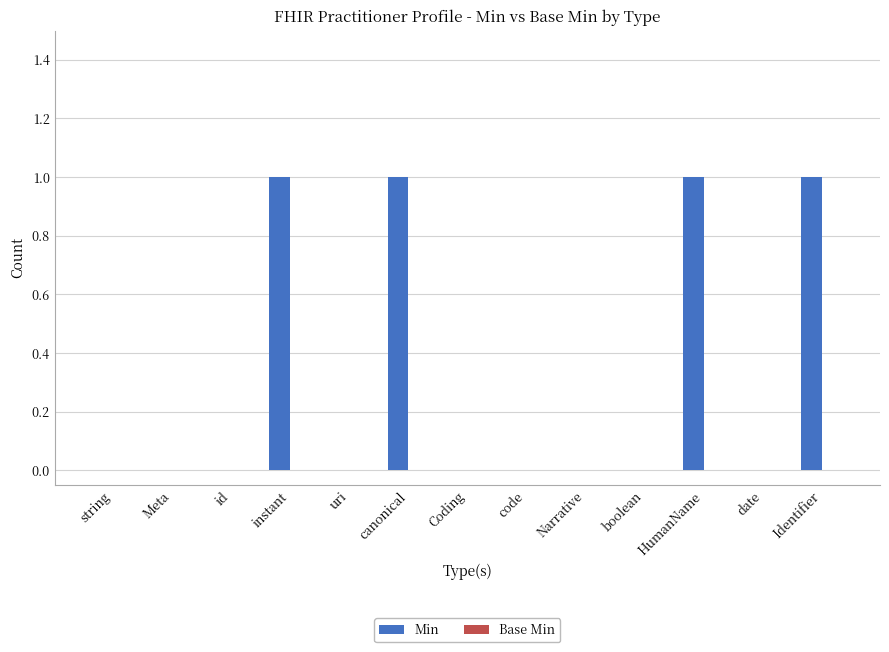

Between Identifier and code, which is larger?

Identifier